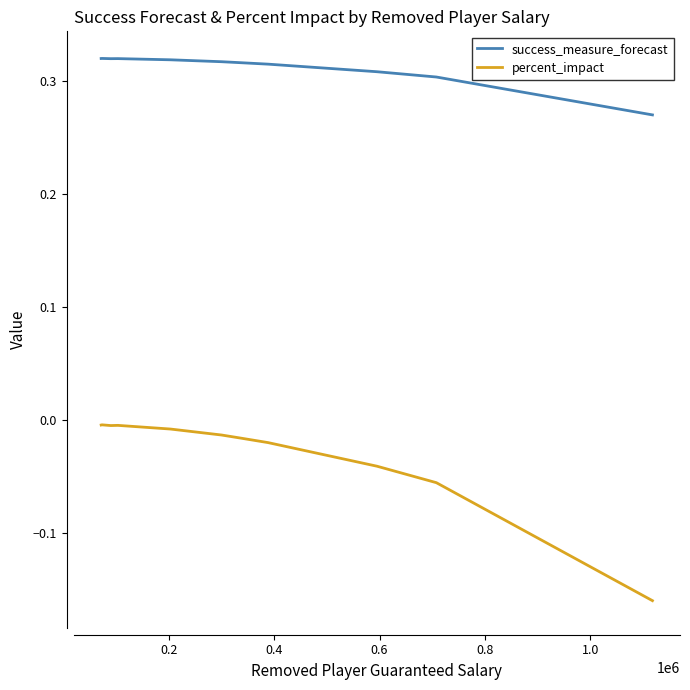

True or false: success_measure_forecast and percent_impact intersect in this chart.

False